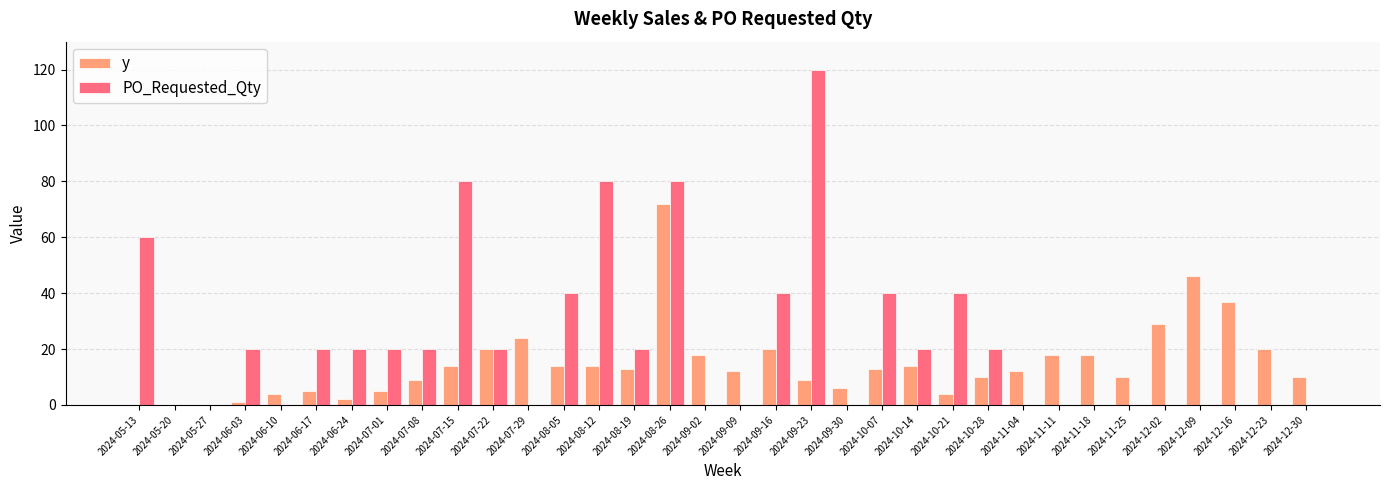

Reading left to right, extract all data points from this chart.

y: 2024-05-13=0	2024-05-20=0	2024-05-27=0	2024-06-03=1	2024-06-10=4	2024-06-17=5	2024-06-24=2	2024-07-01=5	2024-07-08=9	2024-07-15=14	2024-07-22=20	2024-07-29=24	2024-08-05=14	2024-08-12=14	2024-08-19=13	2024-08-26=72	2024-09-02=18	2024-09-09=12	2024-09-16=20	2024-09-23=9	2024-09-30=6	2024-10-07=13	2024-10-14=14	2024-10-21=4	2024-10-28=10	2024-11-04=12	2024-11-11=18	2024-11-18=18	2024-11-25=10	2024-12-02=29	2024-12-09=46	2024-12-16=37	2024-12-23=20	2024-12-30=10
PO_Requested_Qty: 2024-05-13=60	2024-05-20=0	2024-05-27=0	2024-06-03=20	2024-06-10=0	2024-06-17=20	2024-06-24=20	2024-07-01=20	2024-07-08=20	2024-07-15=80	2024-07-22=20	2024-07-29=0	2024-08-05=40	2024-08-12=80	2024-08-19=20	2024-08-26=80	2024-09-02=0	2024-09-09=0	2024-09-16=40	2024-09-23=120	2024-09-30=0	2024-10-07=40	2024-10-14=20	2024-10-21=40	2024-10-28=20	2024-11-04=0	2024-11-11=0	2024-11-18=0	2024-11-25=0	2024-12-02=0	2024-12-09=0	2024-12-16=0	2024-12-23=0	2024-12-30=0